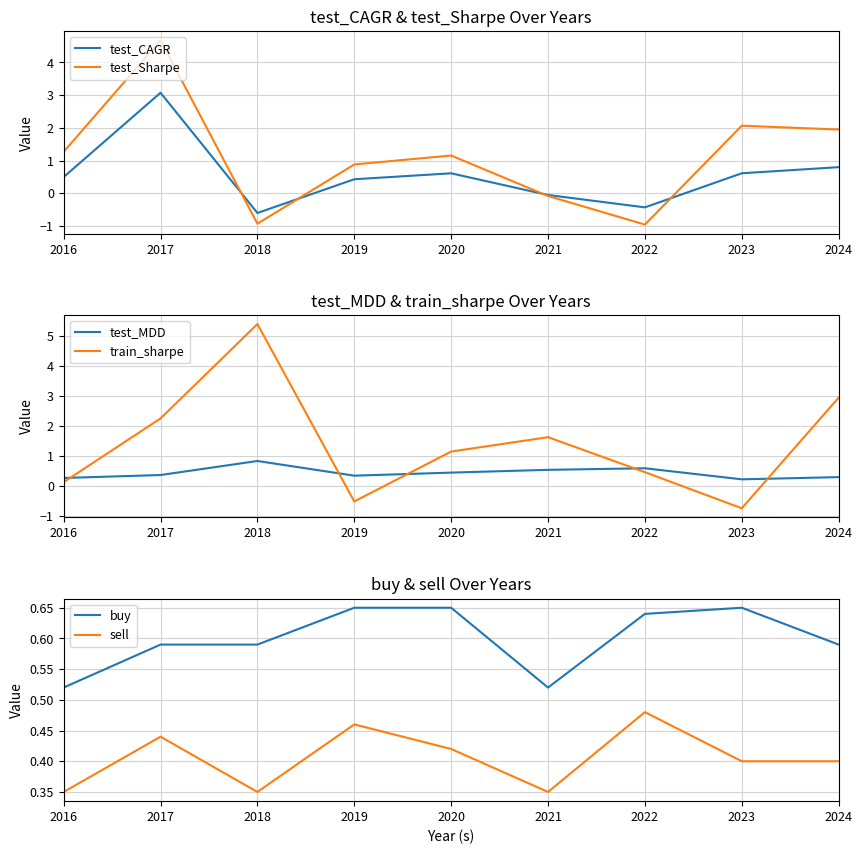

What is the value of the sell point at the 9th from the left?

0.4